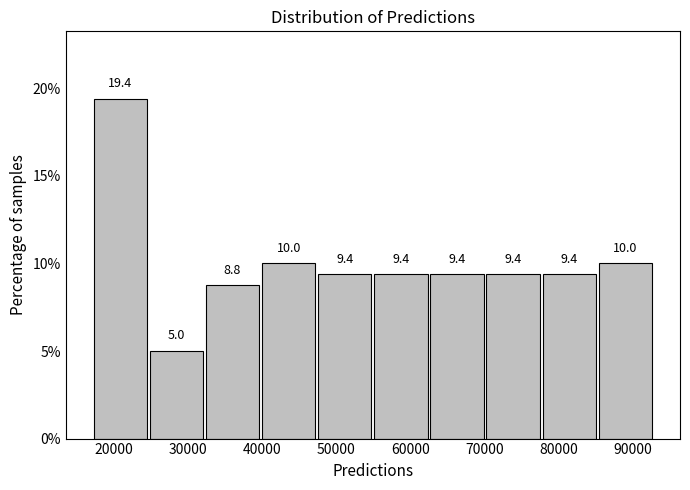

Over which range of the x-axis is the bar tallest?

17000 to 25000